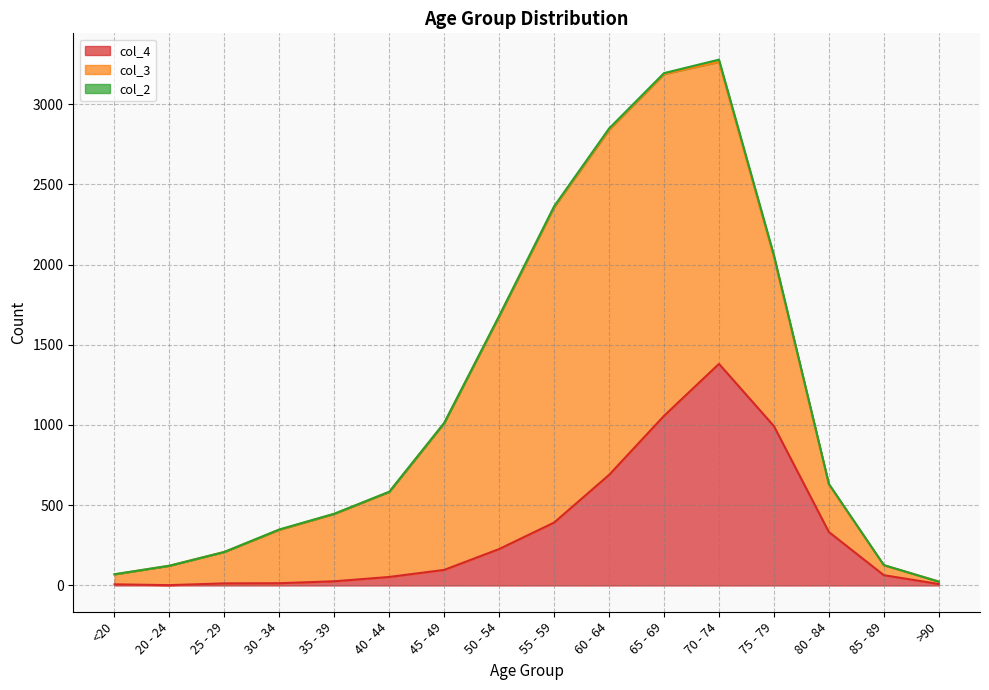

What is the sum of the col_2 values at 65 - 69 and 75 - 79?

18